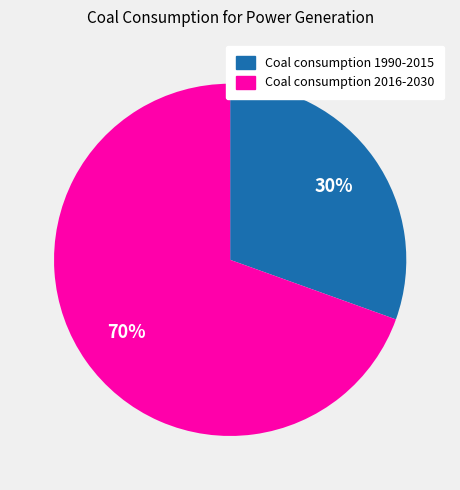

Which slice is the smallest?

Coal consumption 1990-2015